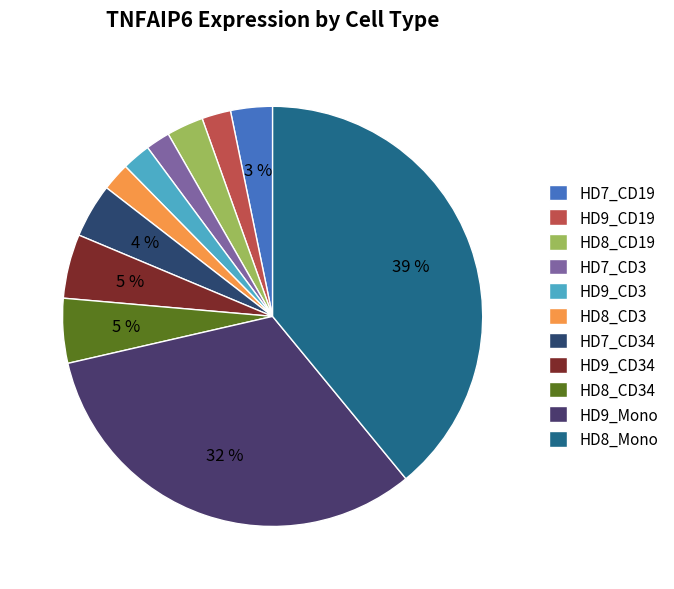

What is the largest slice in the pie chart?

HD8_Mono